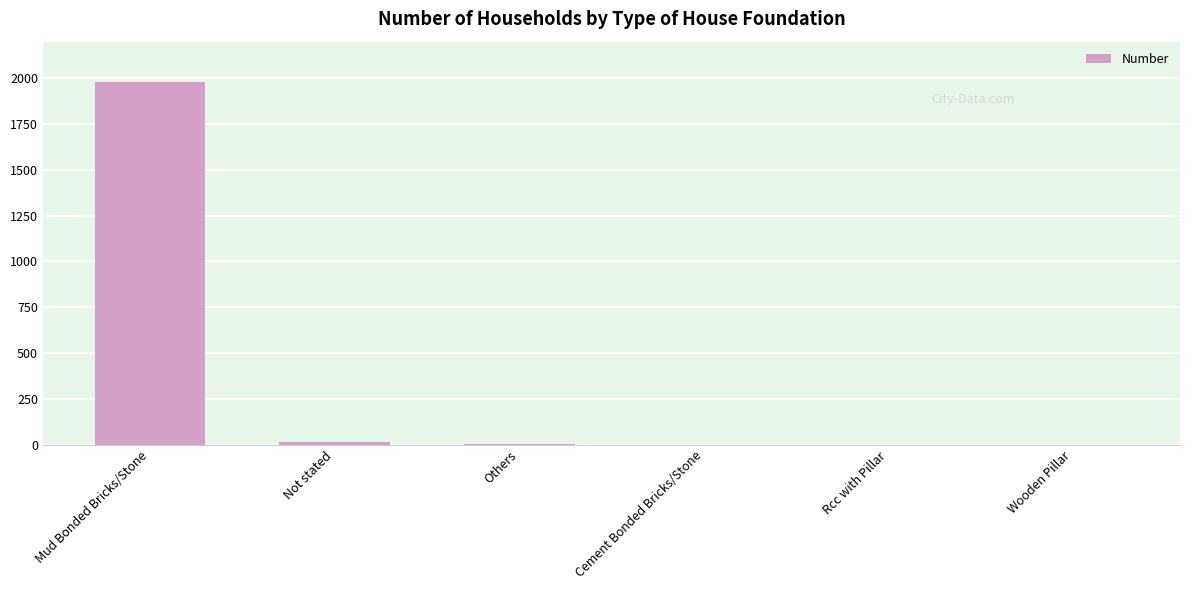

What is the ratio of the value at Others to the value at Not stated?

0.1